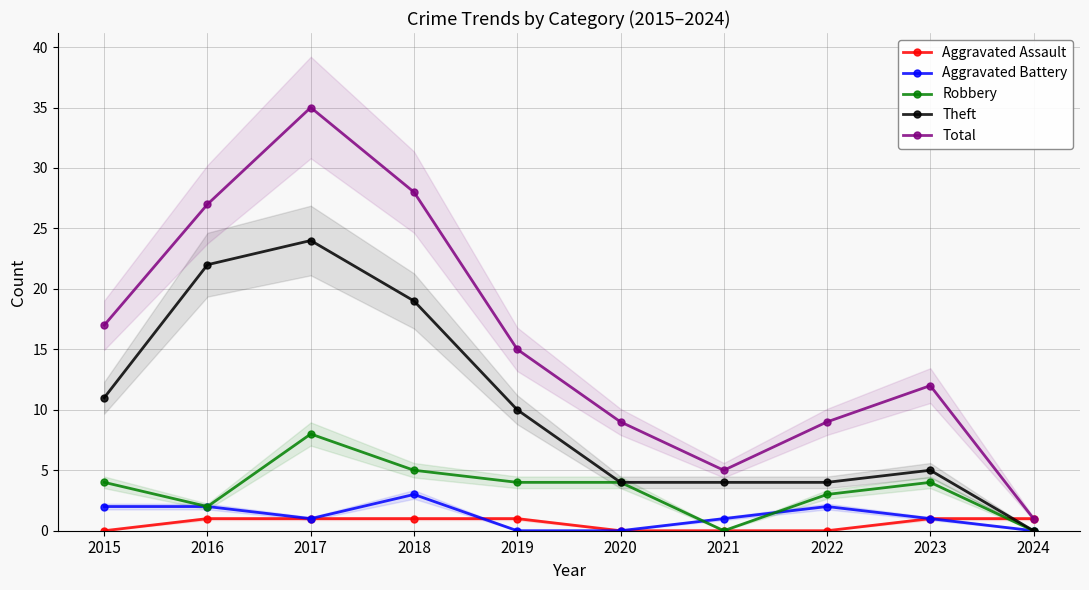

Between 2020 and 2018, which is larger?

2018